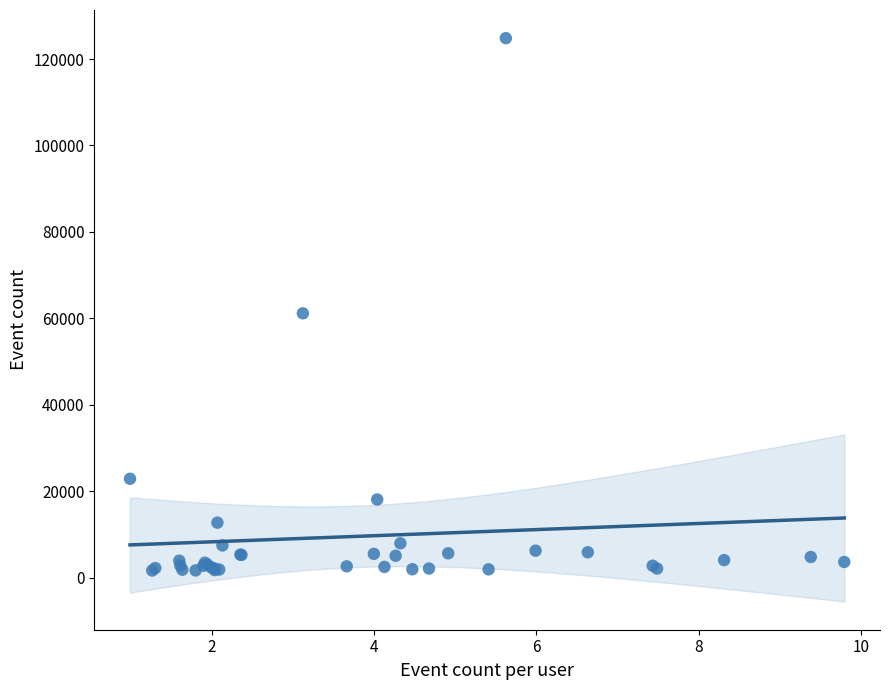

What Y value in the scatter plot is closest to 63242?

61163